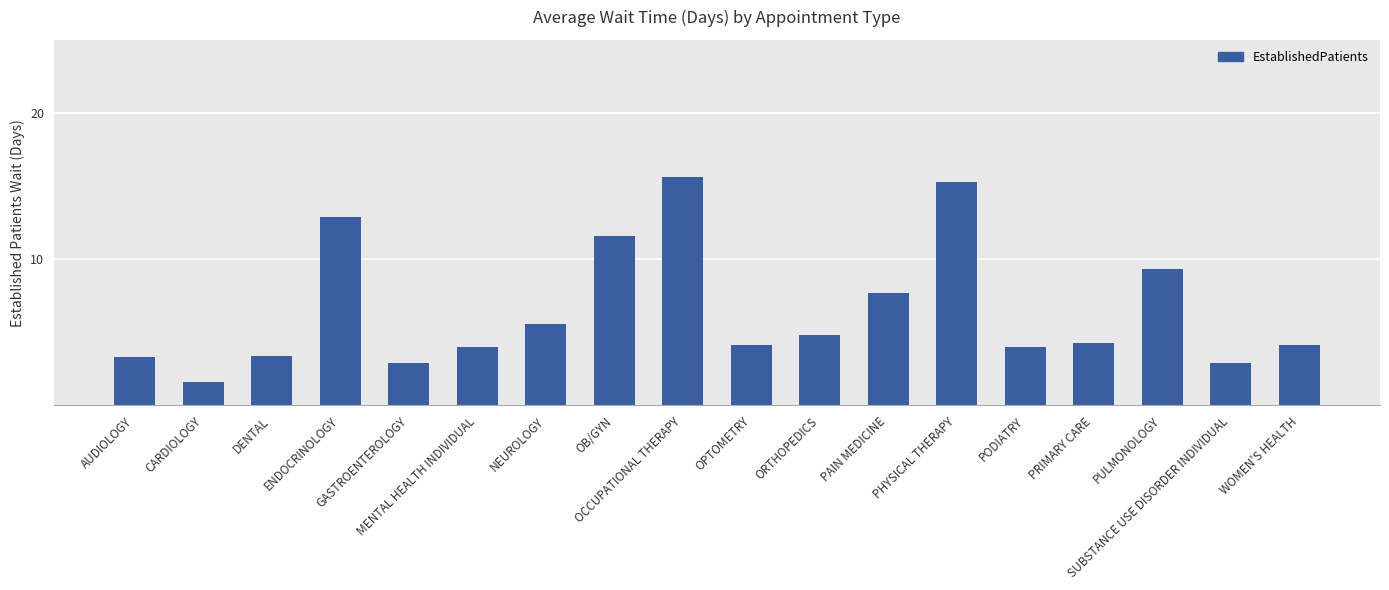

Is it true that the value at OPTOMETRY is 4.1?

True